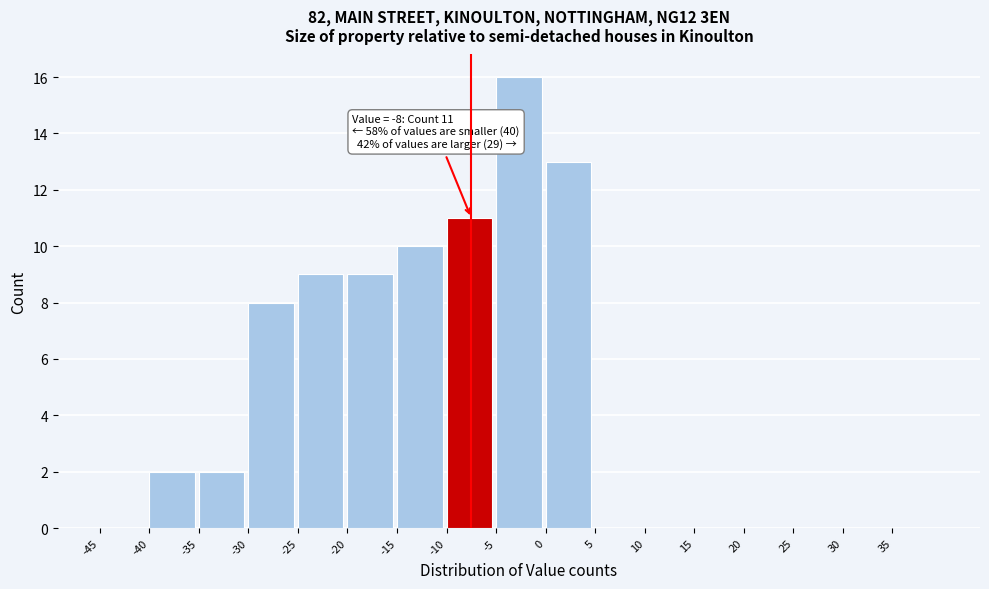

Which range on the x-axis has the tallest bar?

-5 to 0